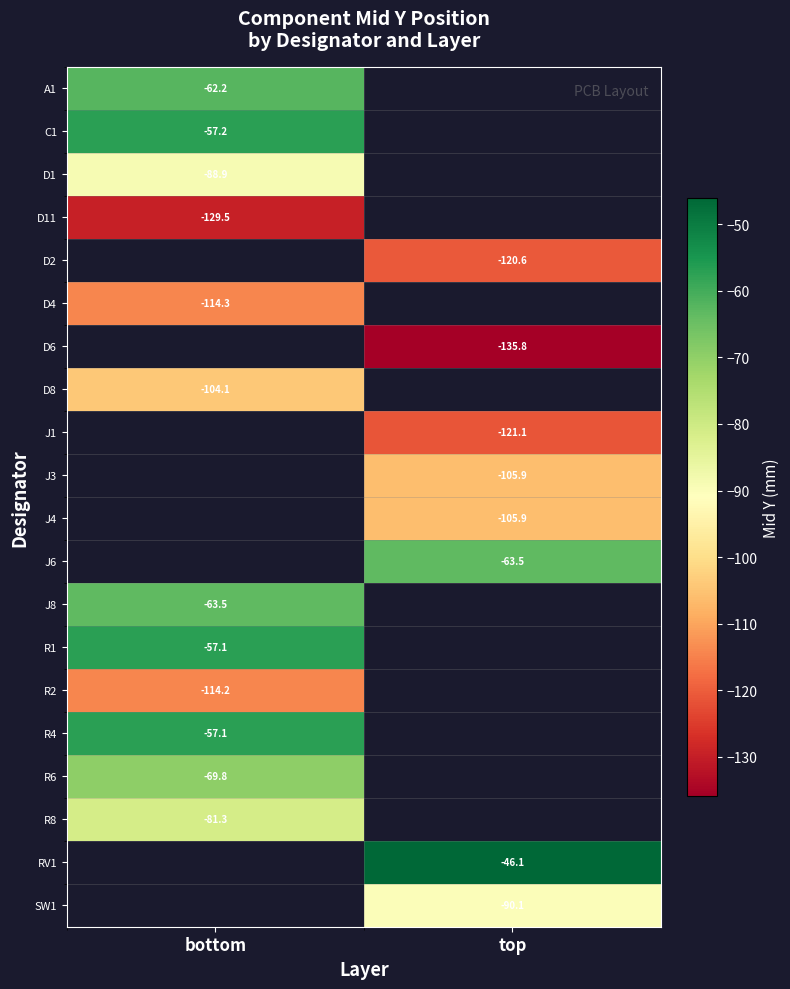

How many series are shown in this chart?

20